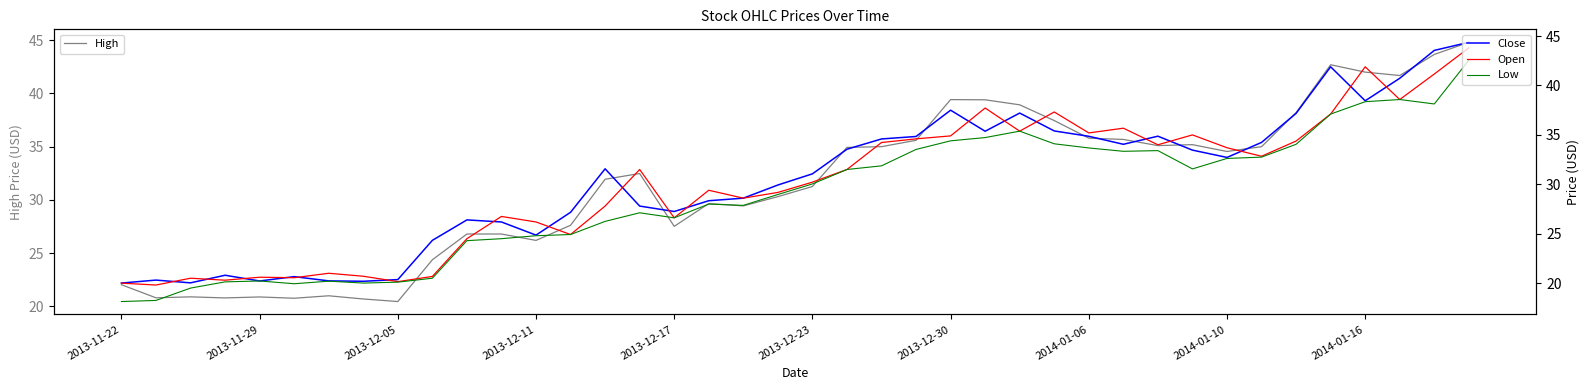

How many data points in High are above 32?

20